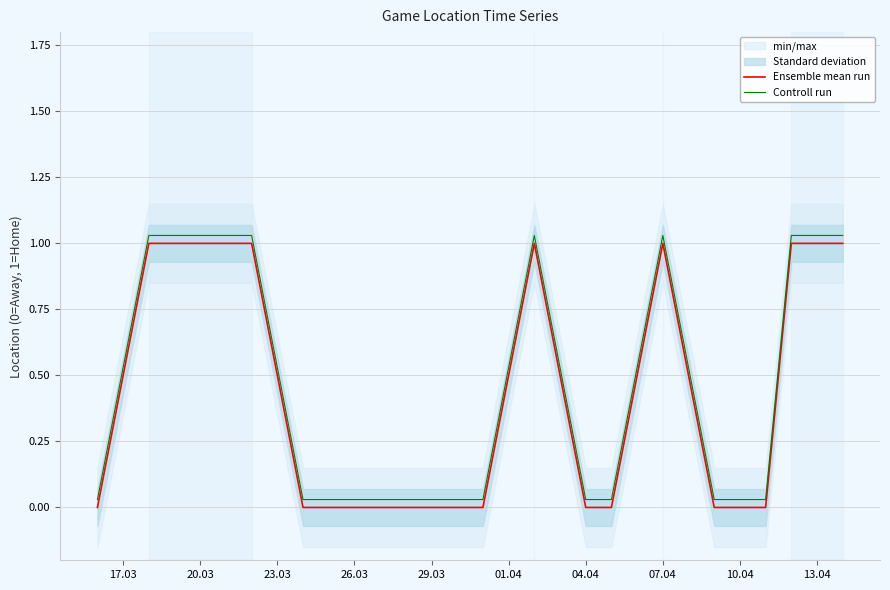

How many lines are shown in the chart?

2